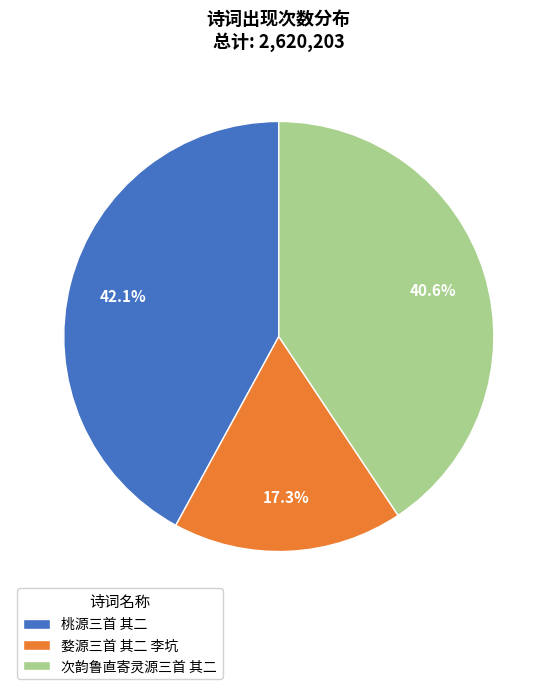

The 次韵鲁直寄灵源三首 其二 slice represents 28% of the pie. True or false?

False